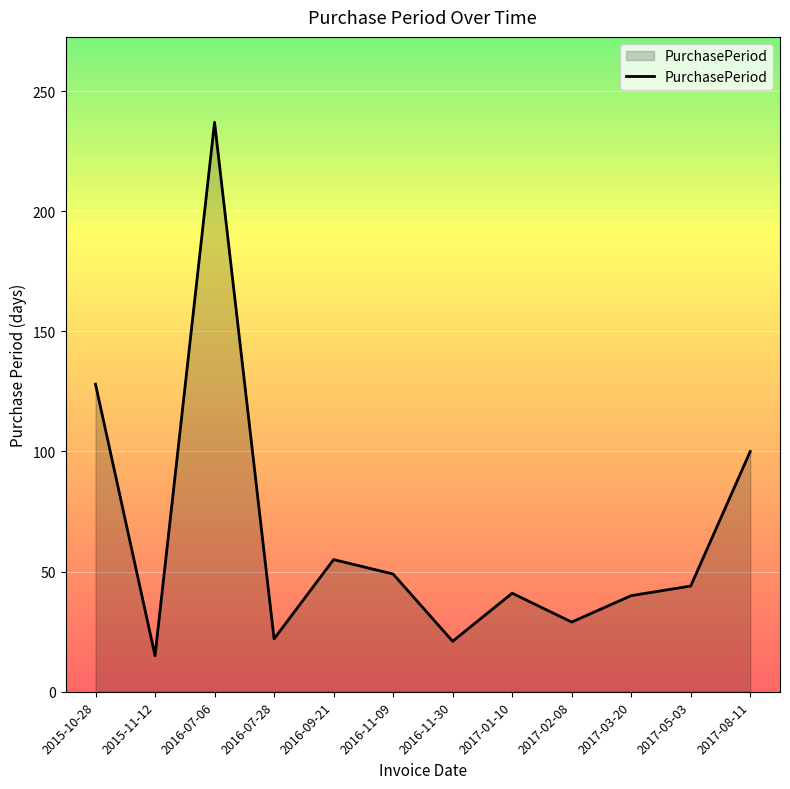

What is the ratio of the value at 2017-05-03 to the value at 2016-09-21?

0.8